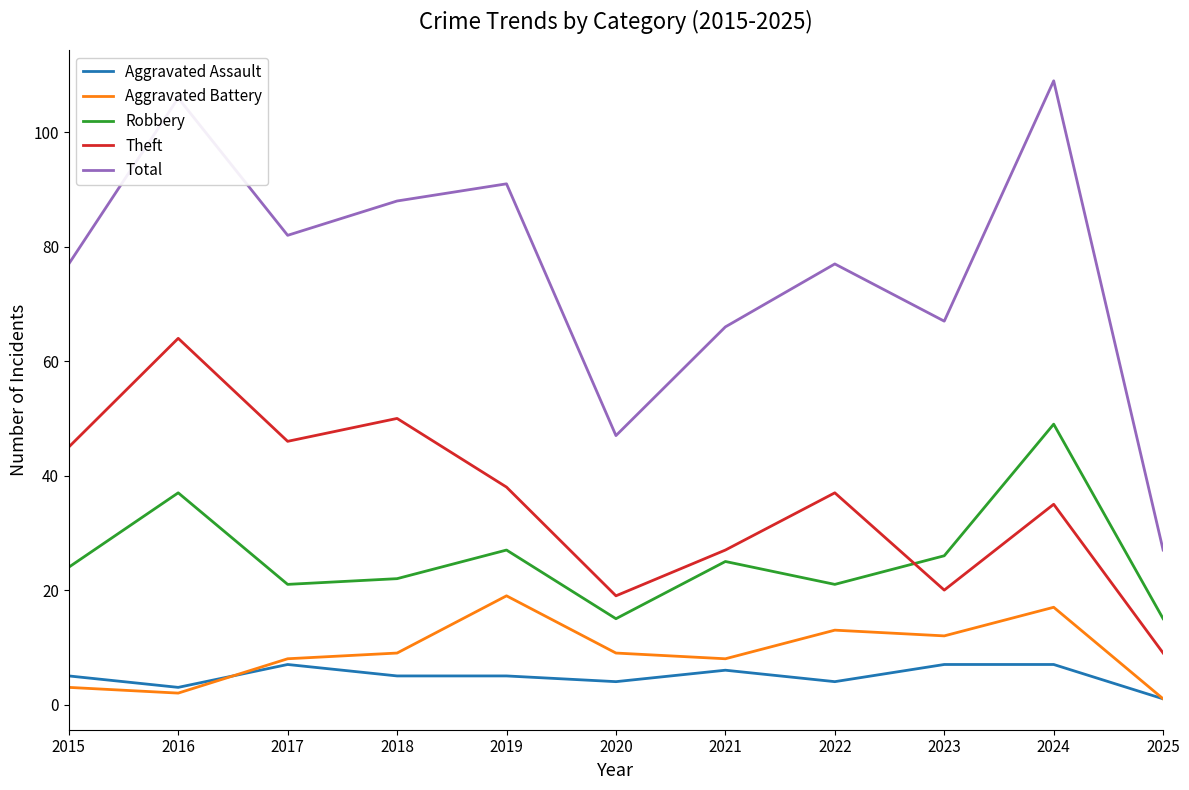

What is the lowest value of the Robbery series?

15